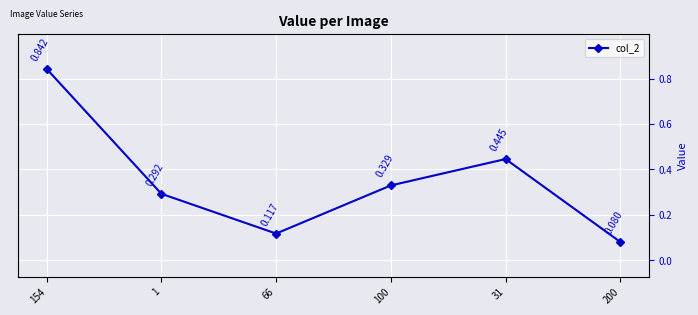

True or false: the data has more than 0 interior local peaks.

True